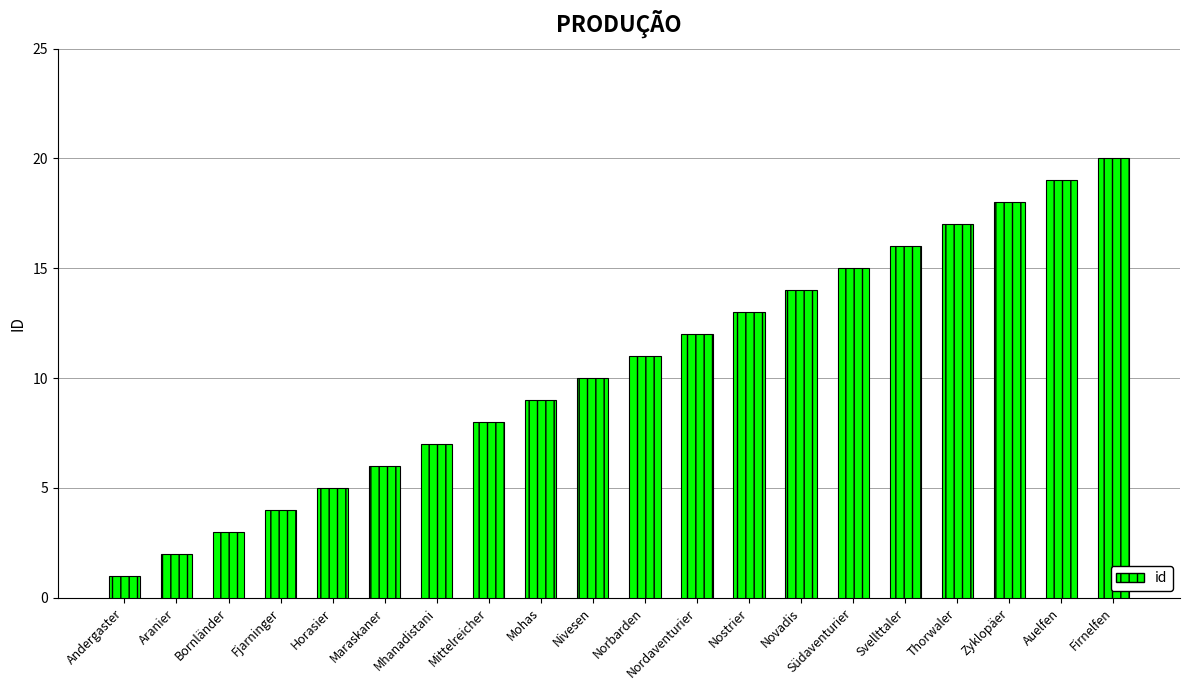

What is the label of the 8th bar from the left?

Mittelreicher